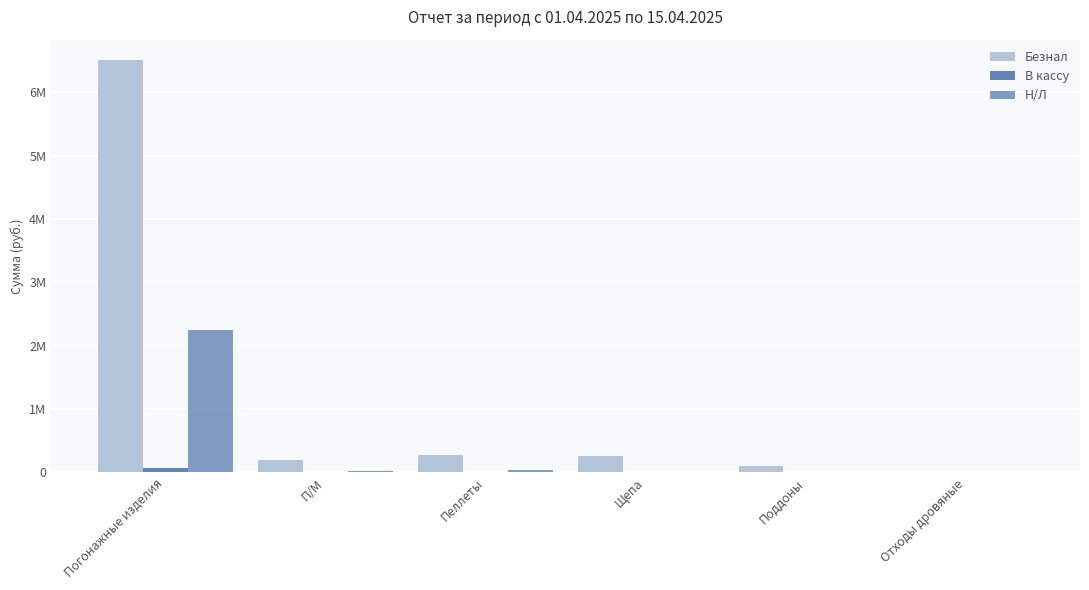

Are the bars grouped side by side (vs. stacked)?

Yes